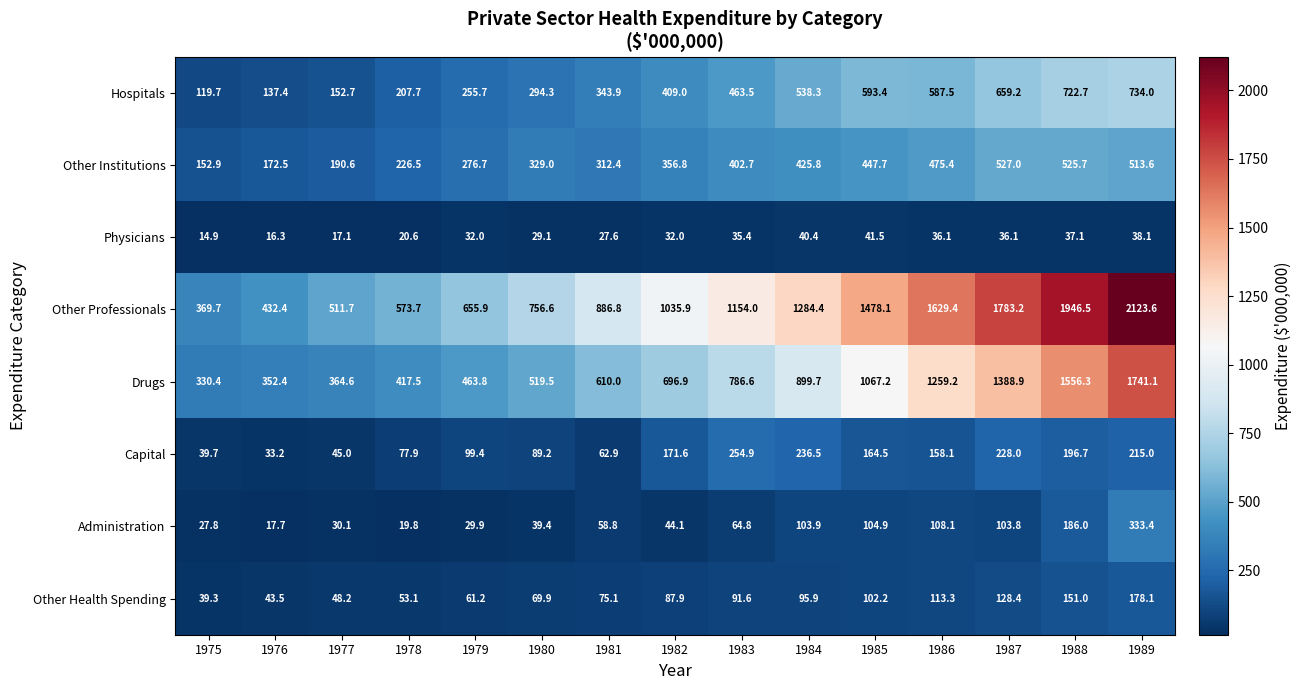

Count the number of data series in this chart.

8